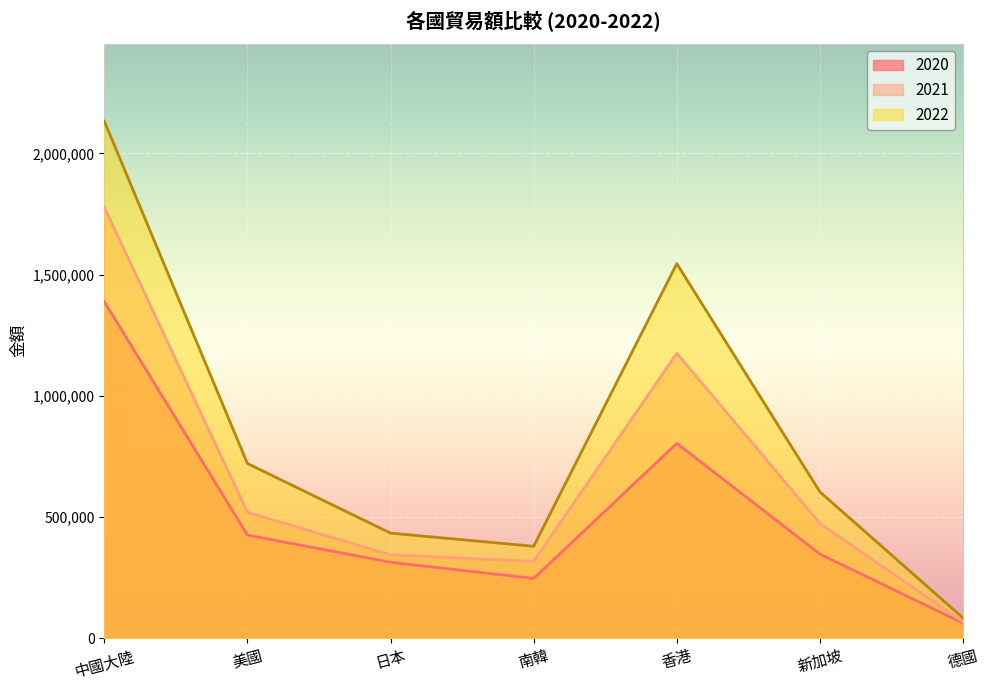

Between 南韓 and 德國, which series saw the biggest shift?

2022